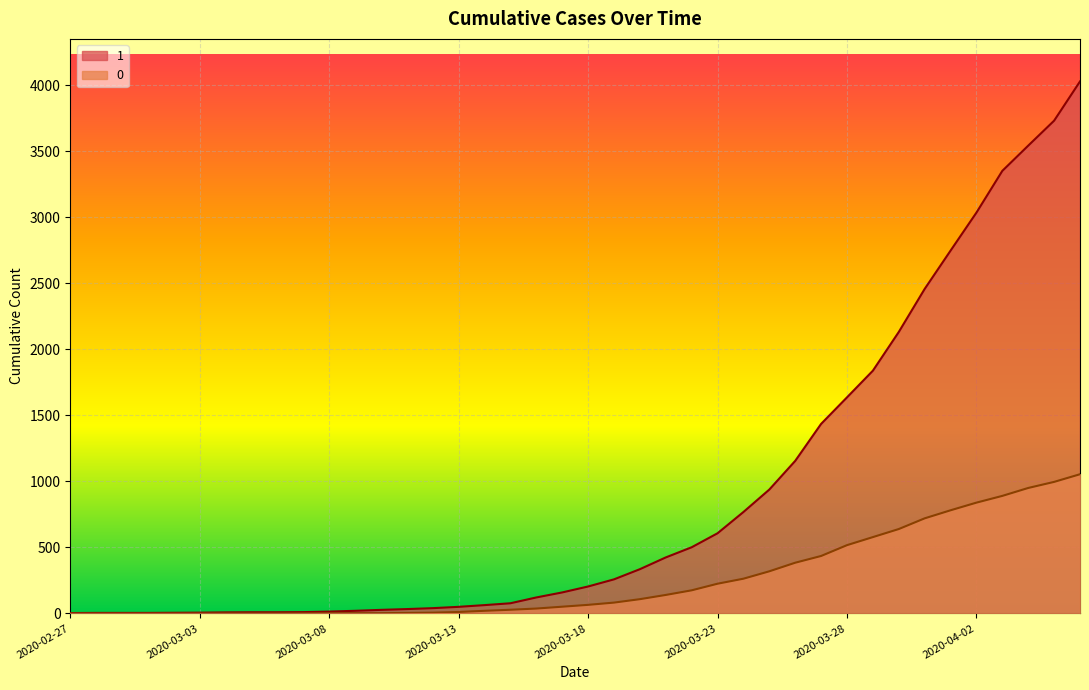

Is the value of 1 at 2020-03-03 greater than the value of 0 at 2020-03-08?

Yes